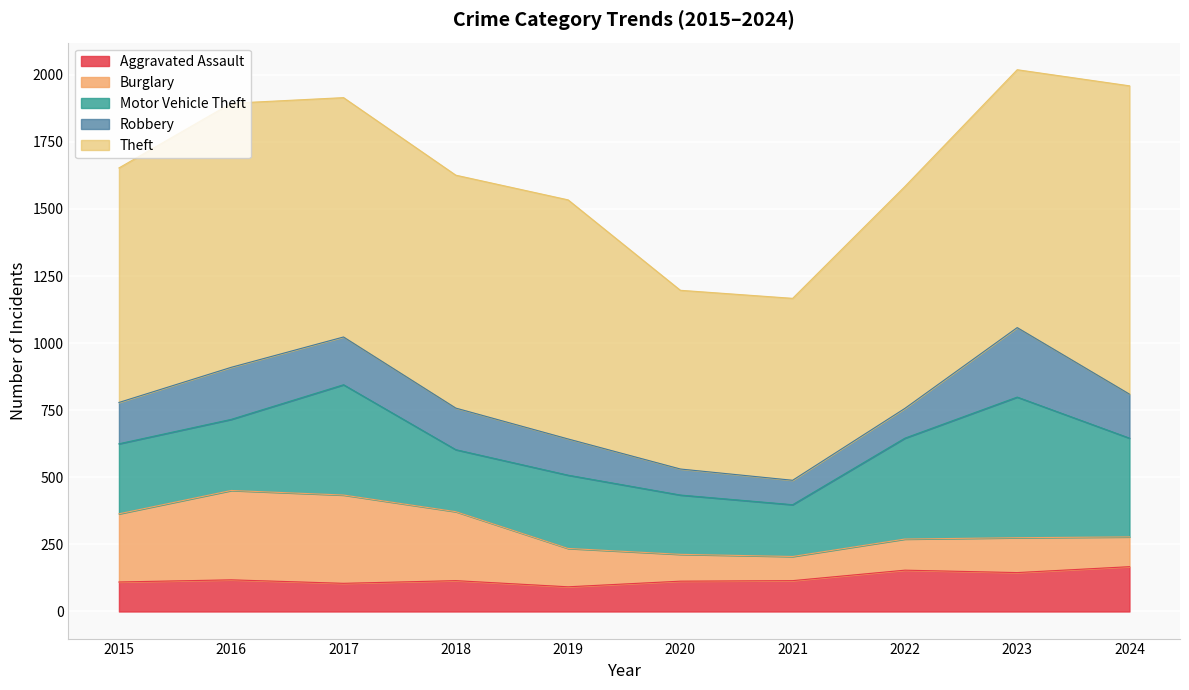

At which category does the chart reach its peak across all series?

2024